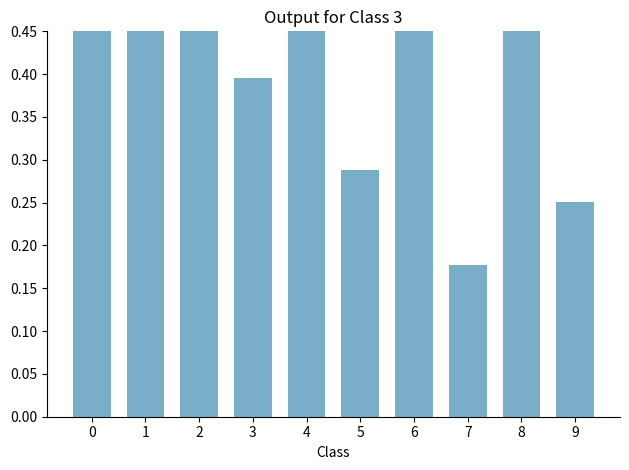

Read the value at 7.

0.2